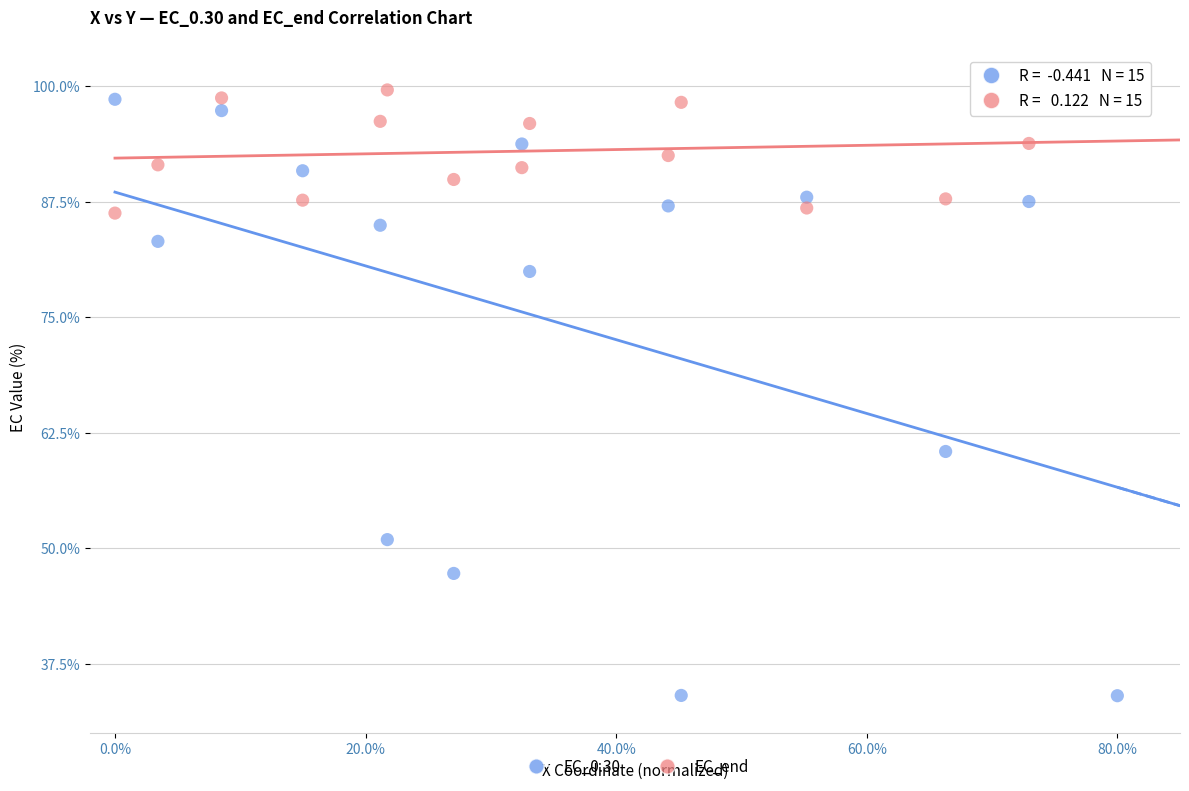

Which series has the widest spread of Y values?

EC_0.30